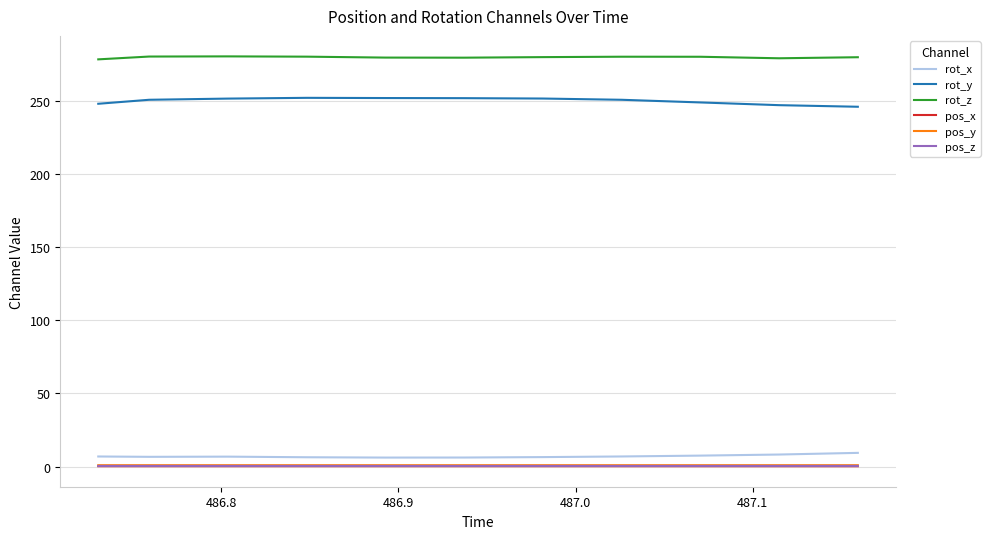

Does the chart have visible grid lines?

Yes